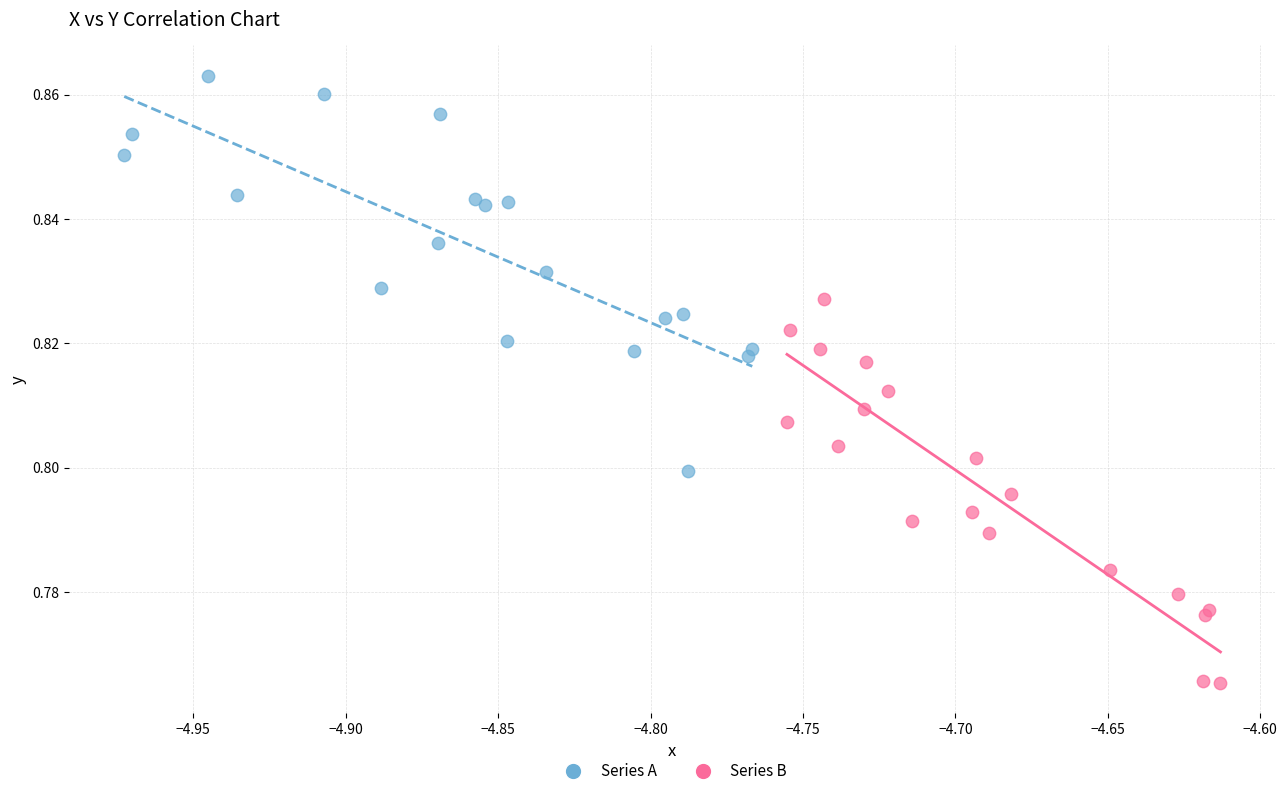

Which series has the widest spread of Y values?

Series A